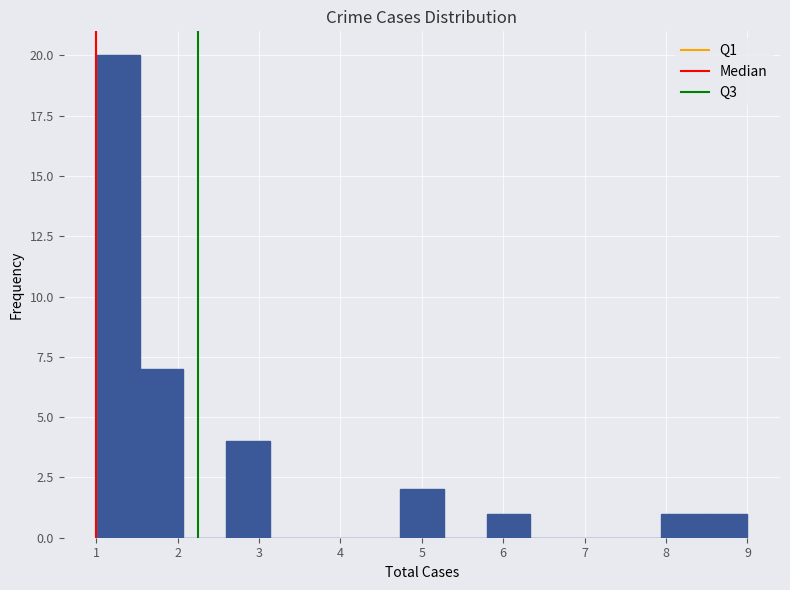

Reading left to right, list every bar in this chart as the range it spans on the x-axis followed by its height. Neither the bar edges nor the heights are printed on the chart, so give them approximately, as read against the axes.

1.0 to 1.5: 20
1.5 to 2.1: 7
2.1 to 2.6: 0
2.6 to 3.1: 4
3.1 to 3.7: 0
3.7 to 4.2: 0
4.2 to 4.7: 0
4.7 to 5.3: 2
5.3 to 5.8: 0
5.8 to 6.3: 1
6.3 to 6.9: 0
6.9 to 7.4: 0
7.4 to 7.9: 0
7.9 to 8.5: 1
8.5 to 9.0: 1